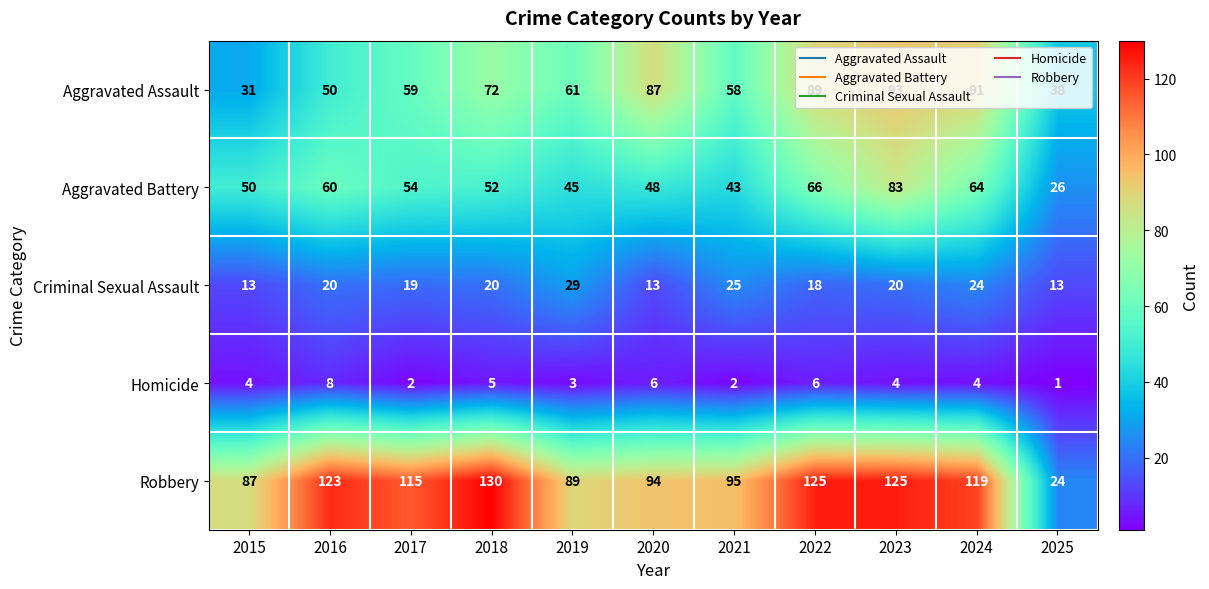

Which series has the largest total across all categories?

Robbery